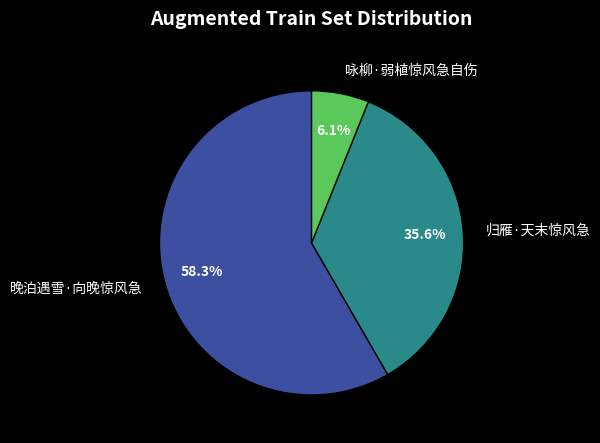

The 咏柳·弱植惊风急自伤 slice represents 1% of the pie. True or false?

False